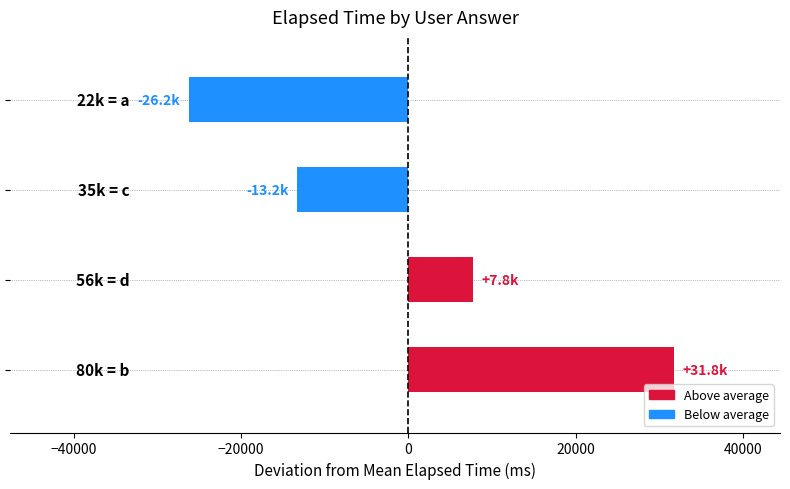

What is the smallest value displayed?

-26250